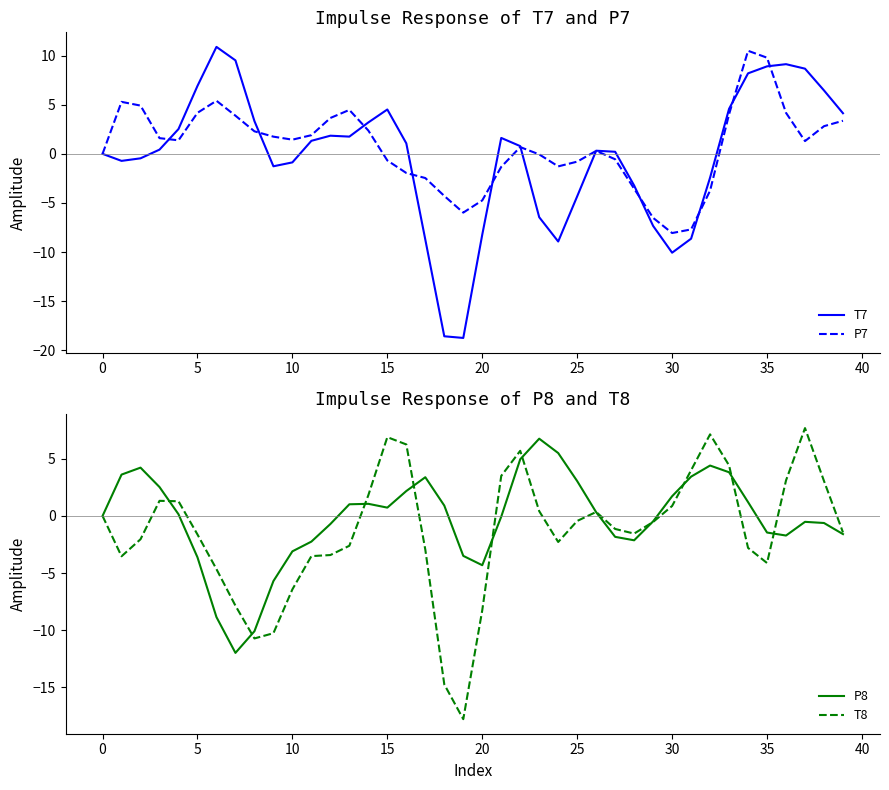

Is it true that T8 equals -9.9 at 10?

False